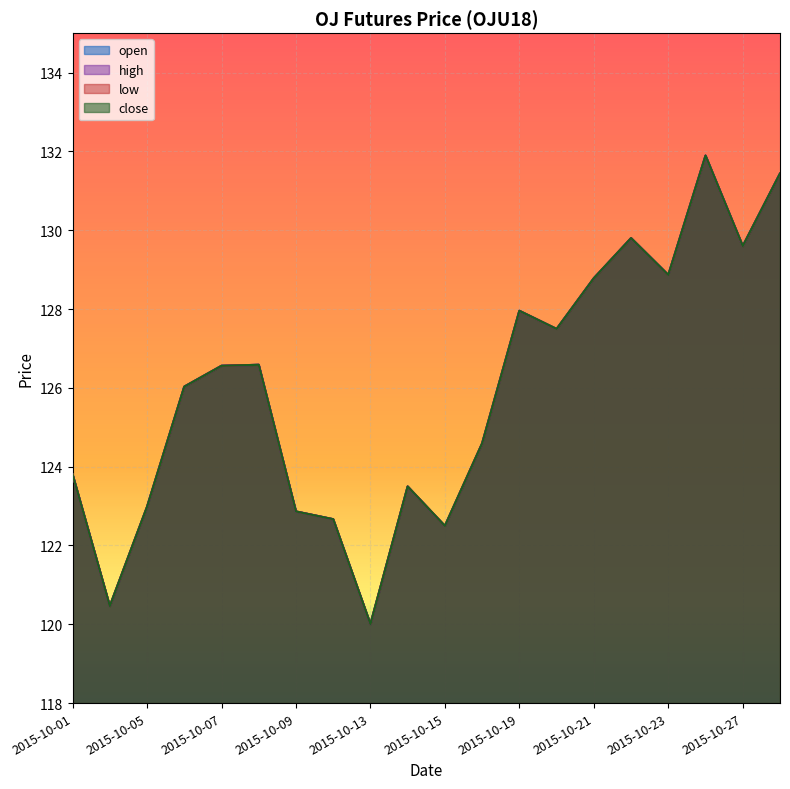

Which has a higher value, 2015-10-13 or 2015-10-08?

2015-10-08